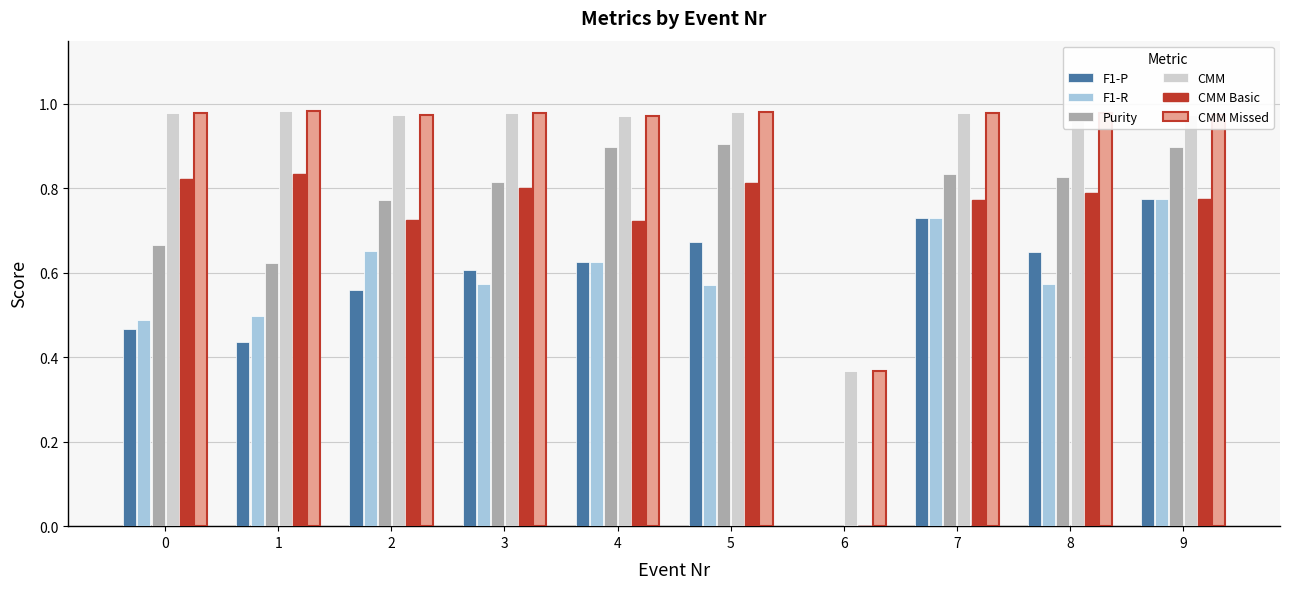

How many groups of bars are there?

10